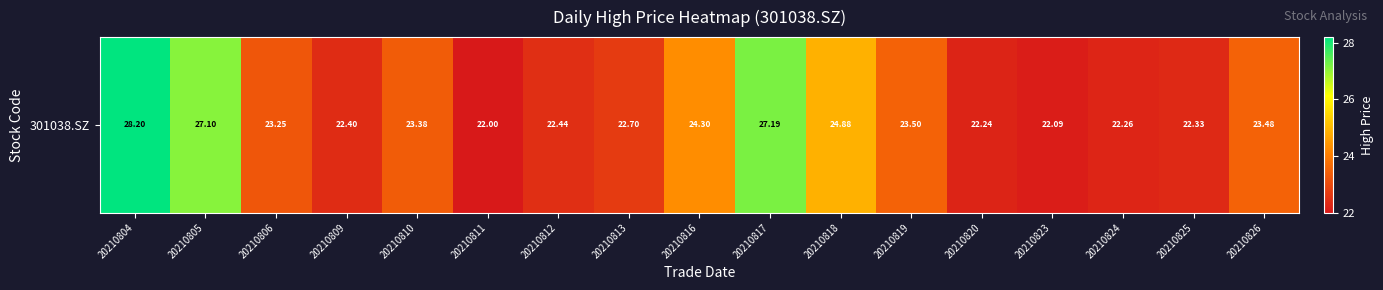

The value at 20210810 is 35.9. True or false?

False